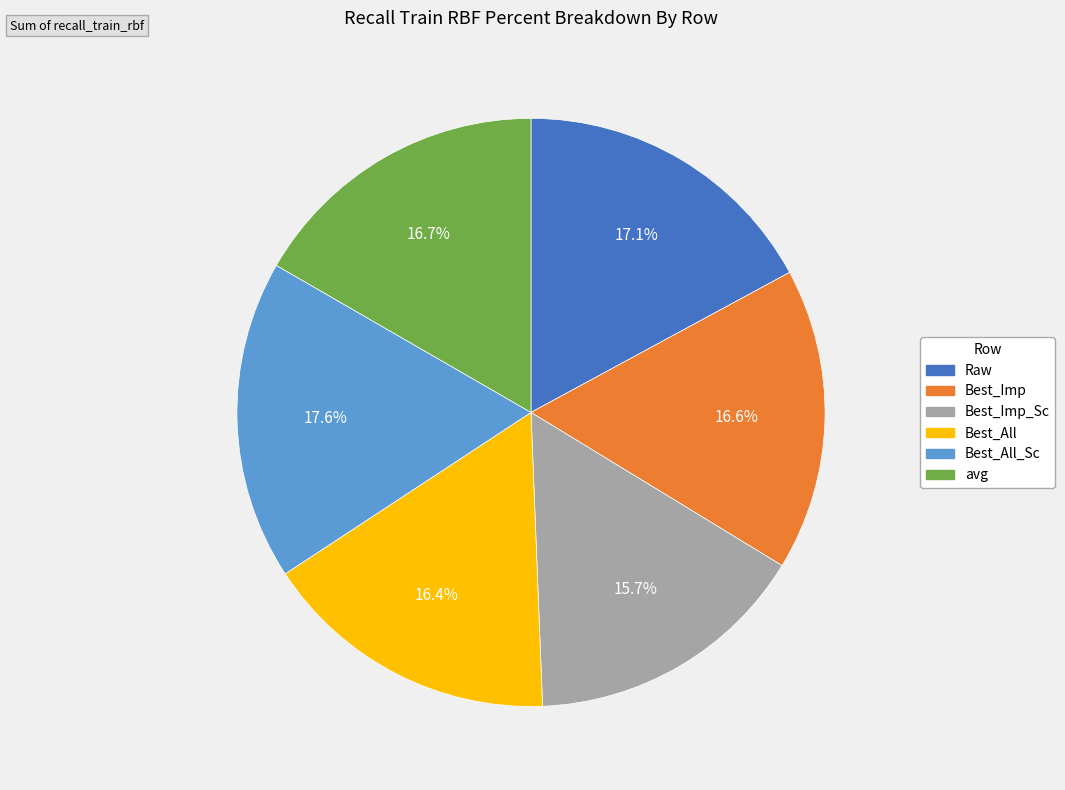

Does any single category account for the majority?

No